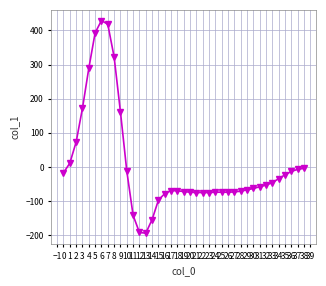

How many points are higher than both their immediate neighbors (excluding endpoints)?

2